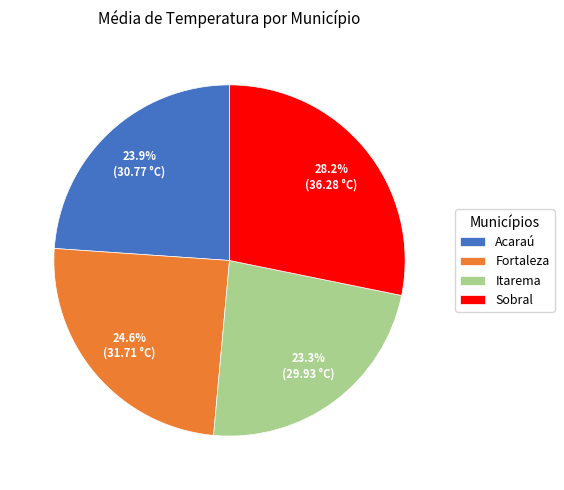

To the nearest percent, what portion does Sobral represent?

28%